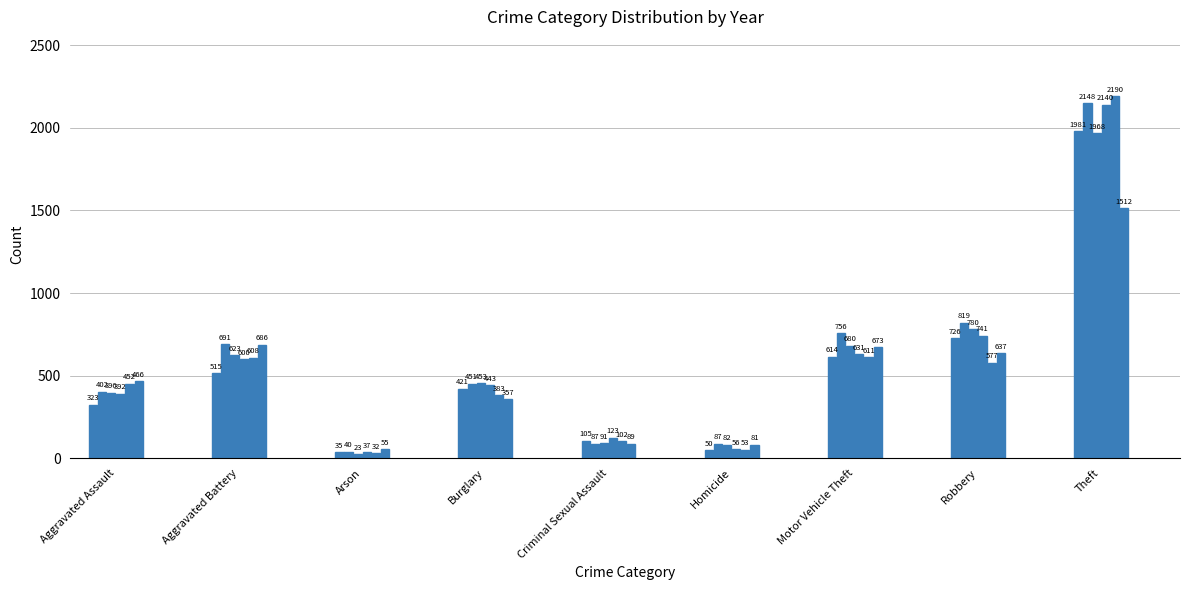

What is the value of the 5th bar from the left?

452